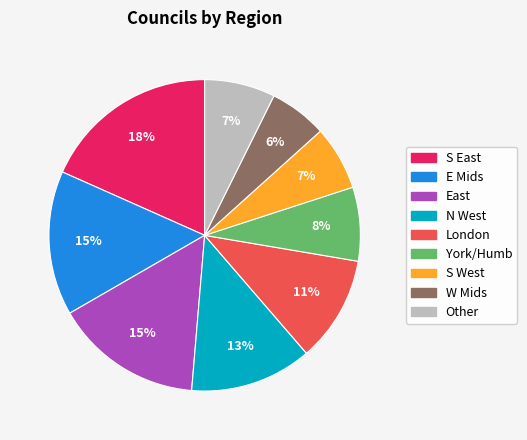

Between S West and S East, which is larger?

S East